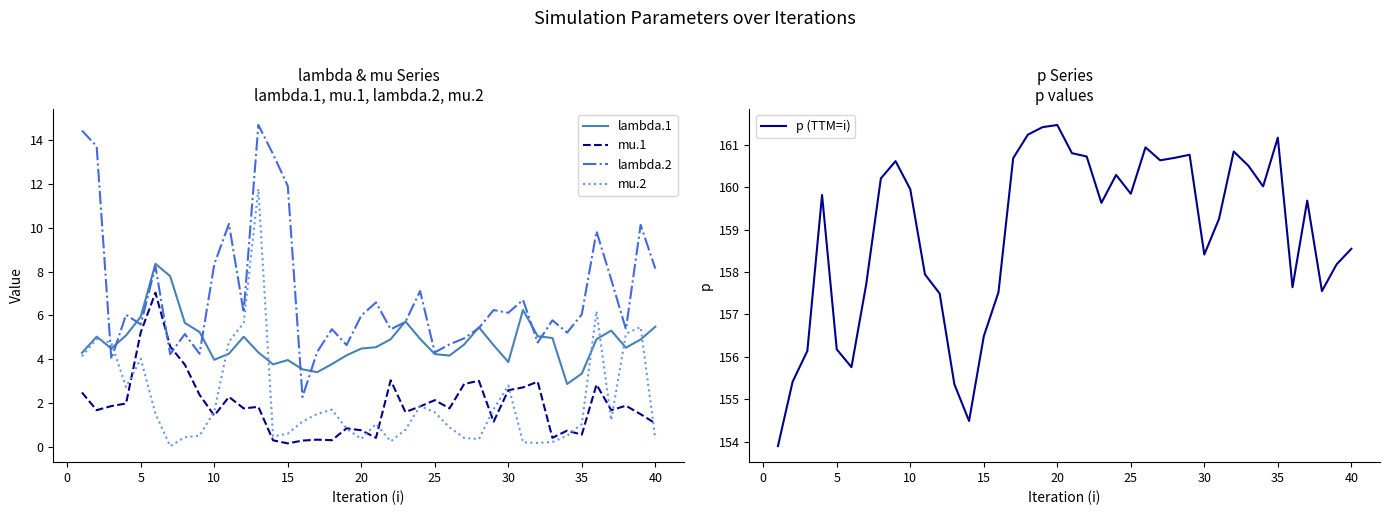

What is the lowest value of the lambda.2 series?

2.3